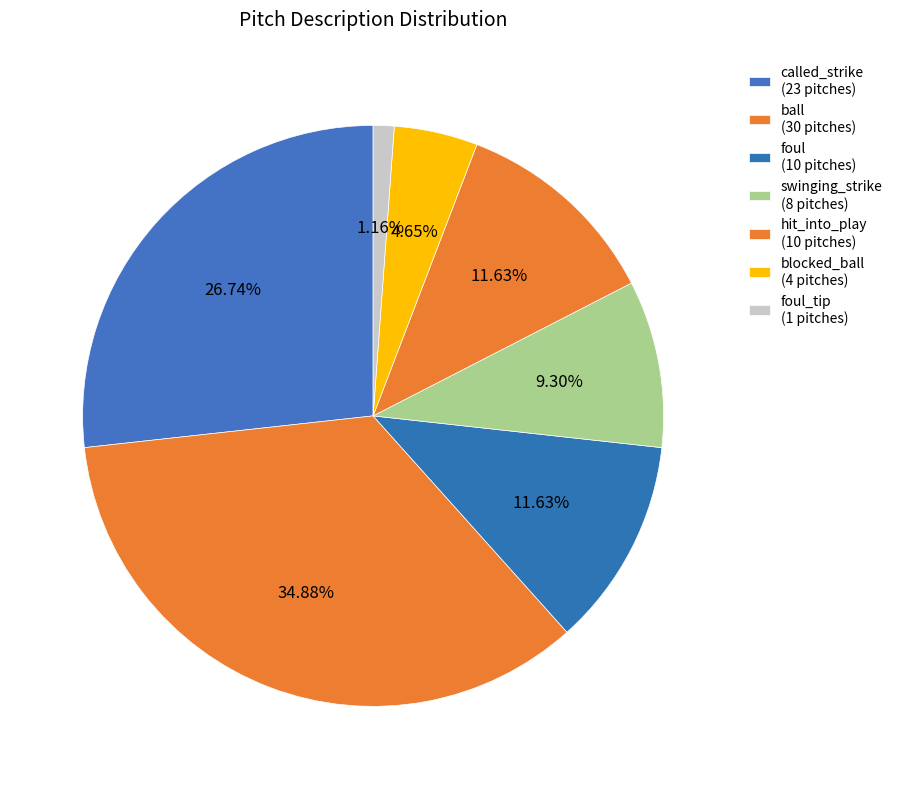

Count the number of slices in the pie.

7